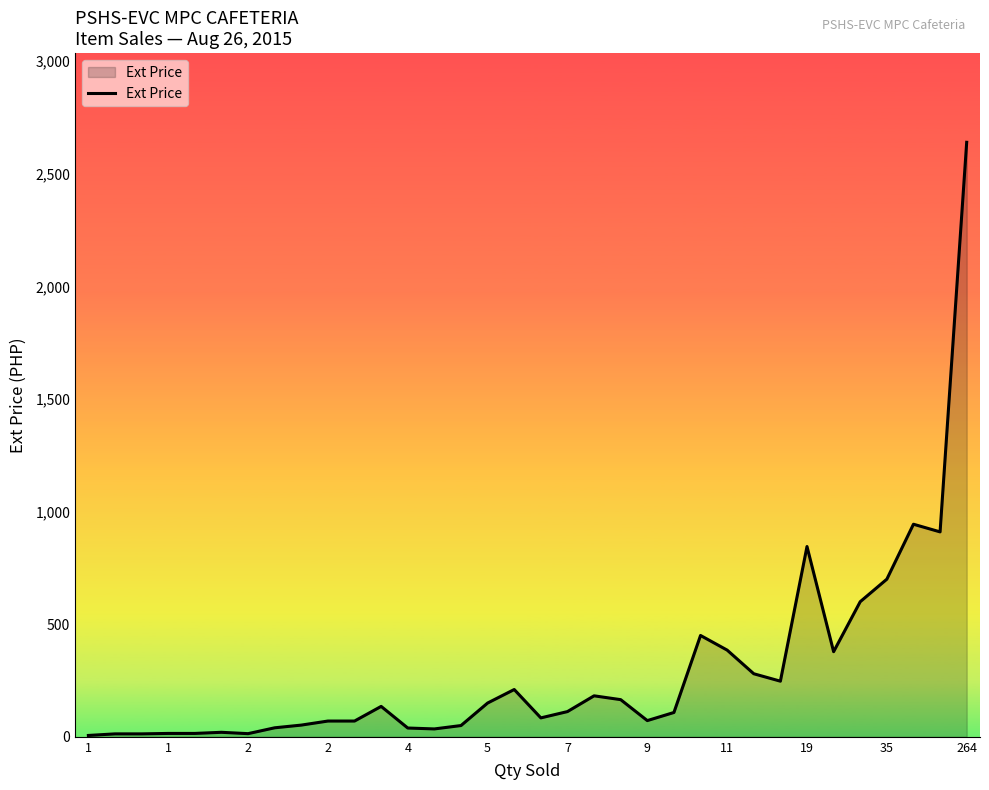

What is the greatest value displayed?

2640